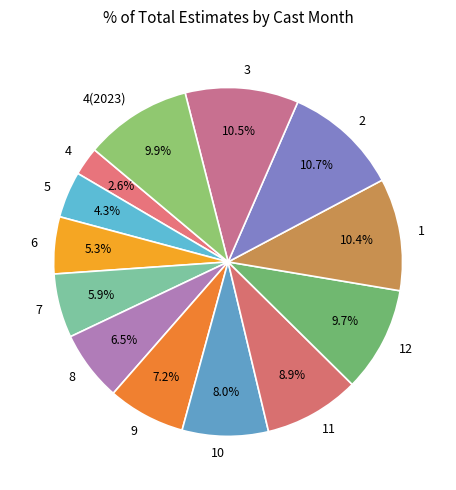

Is 4(2023) the majority of the pie?

No